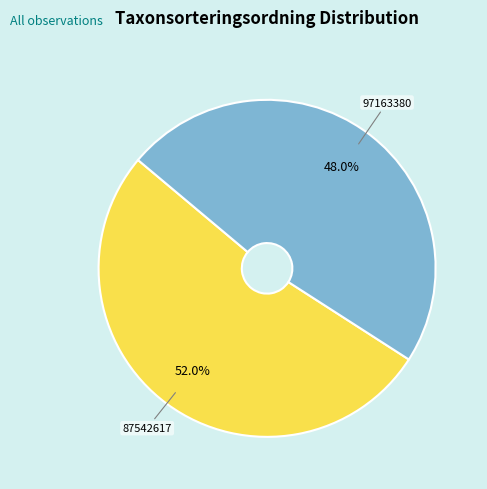

Between 87542617 and 97163380, which is larger?

87542617